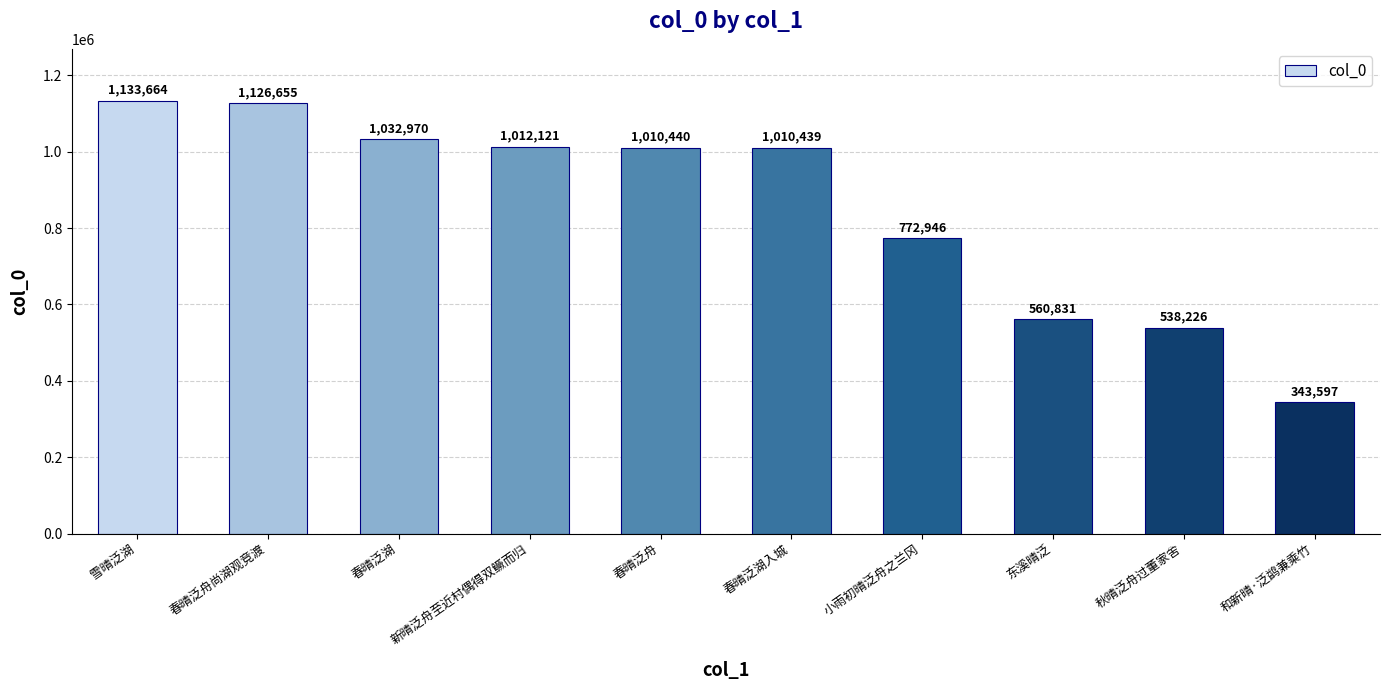

What is the difference between the values at 东溪晴泛 and 春晴泛舟?

449609